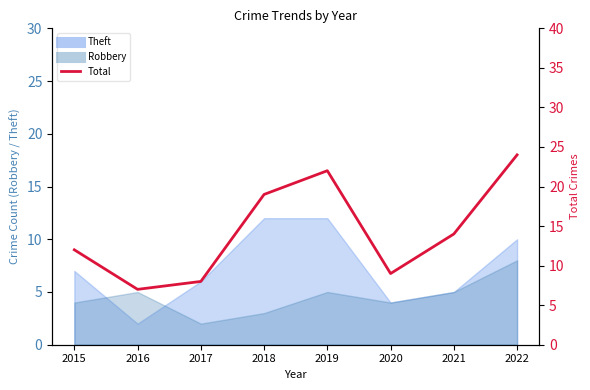

What is the value of the 7th point from the left?

14